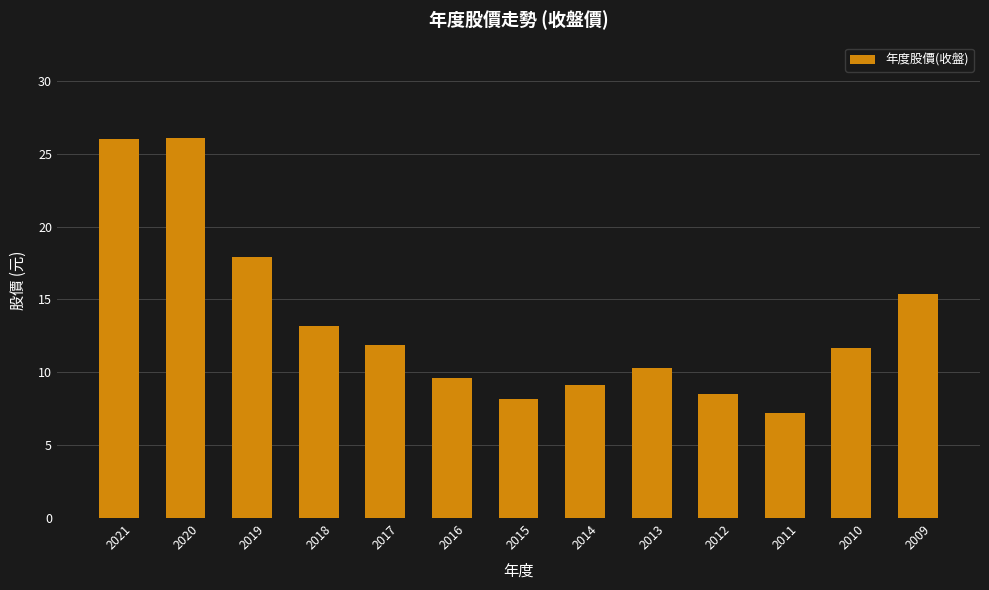

What is the change in value from 2013 to 2012?

-1.8